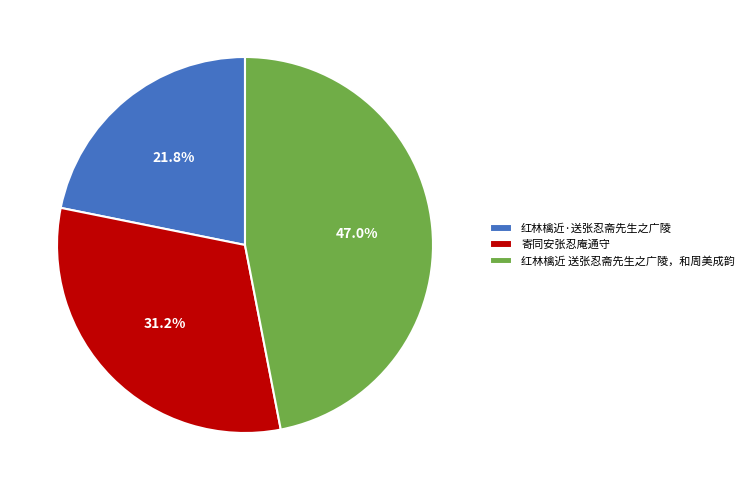

To the nearest percent, what percentage of the pie is 红林檎近·送张忍斋先生之广陵?

22%